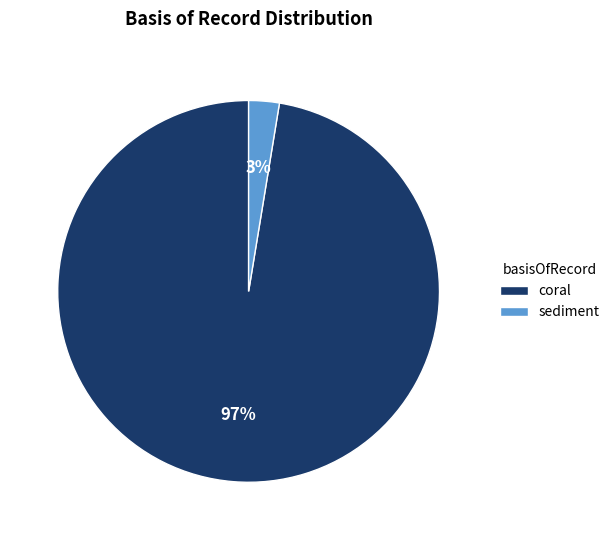

Between coral and sediment, which is larger?

coral